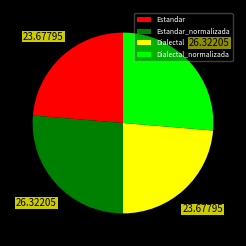

Does Dialectal_normalizada represent more than half of the total?

No